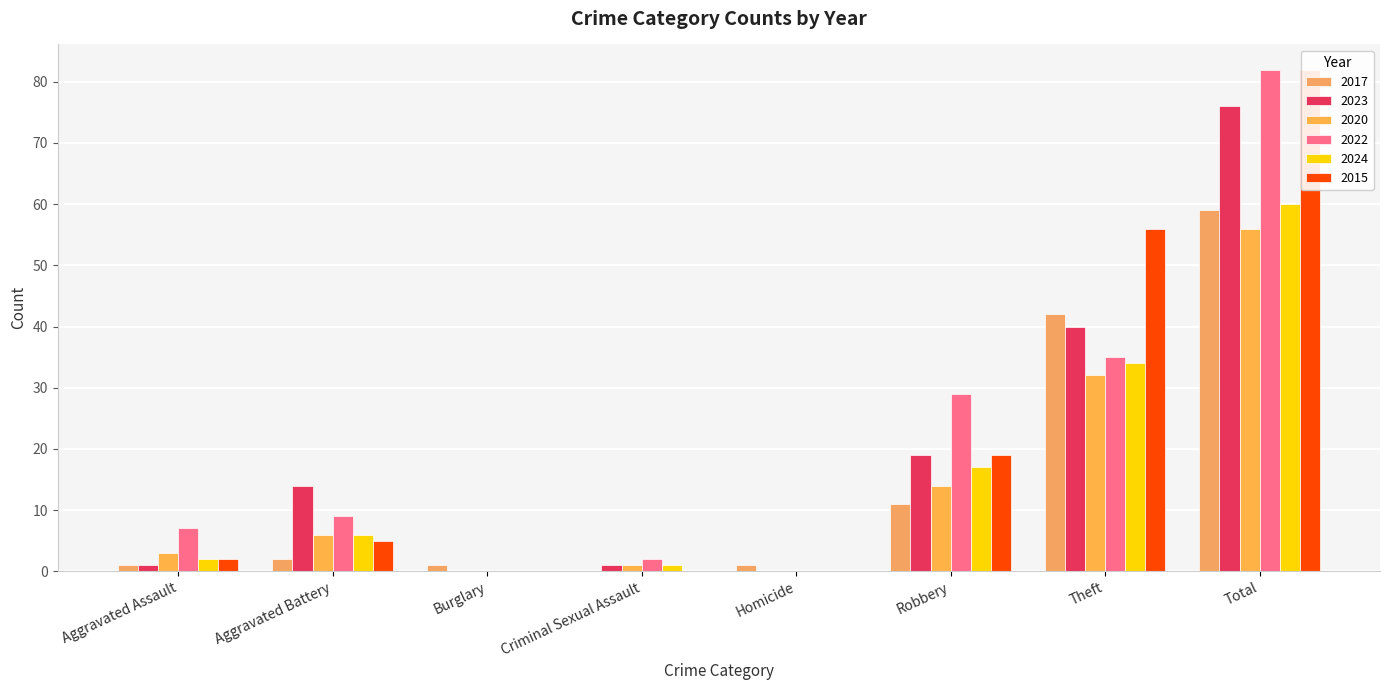

True or false: 2024 has a value of 0 at Homicide.

True